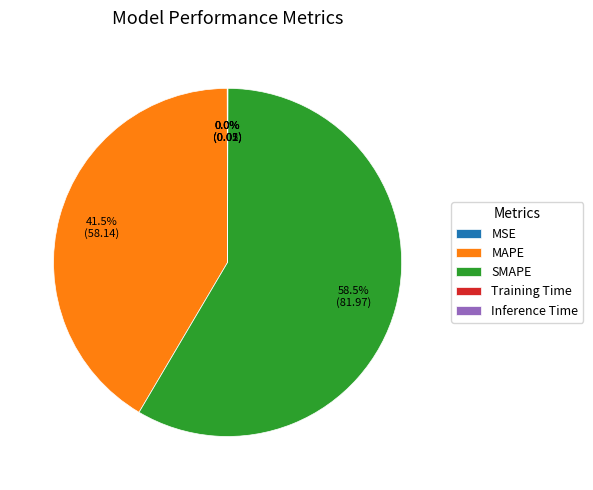

Which slice represents more than half of the pie?

SMAPE